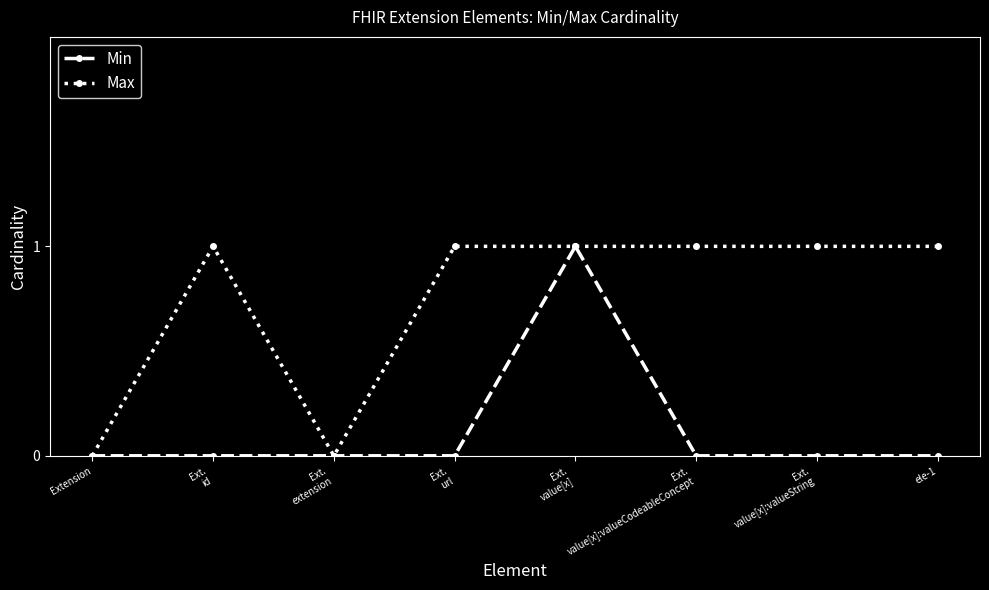

List the series in order of their overall mean, highest first.

Max, Min